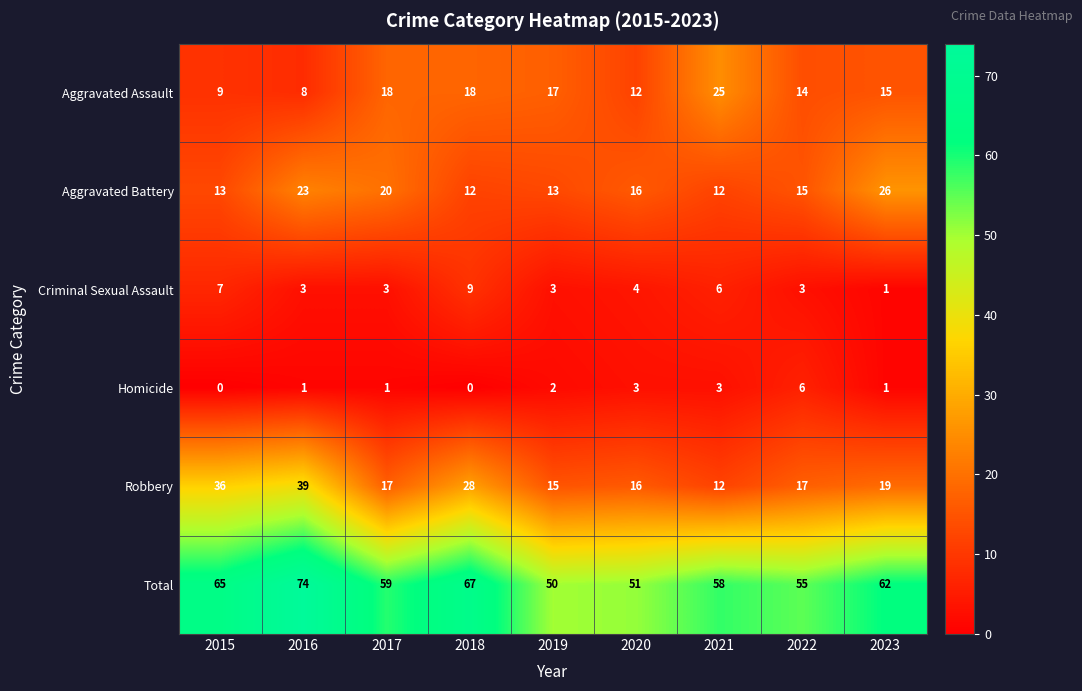

What is the total value across all series at 2022?

110